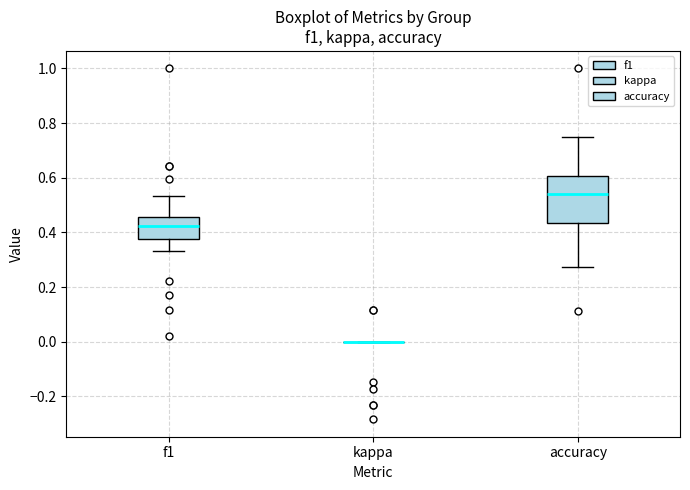

Reading left to right, transcribe this box plot: for each box, give where its median line is, the range the box spans, and where its two whiskers end, as read against the y-axis. The values are not printed on the chart, so give them approximately, as read against the axis.

f1: median 0.42, box 0.38 to 0.46, whiskers 0.34 to 0.54
kappa: box collapsed to a line at 0.00, whiskers 0.00 to 0.00
accuracy: median 0.54, box 0.44 to 0.60, whiskers 0.28 to 0.76